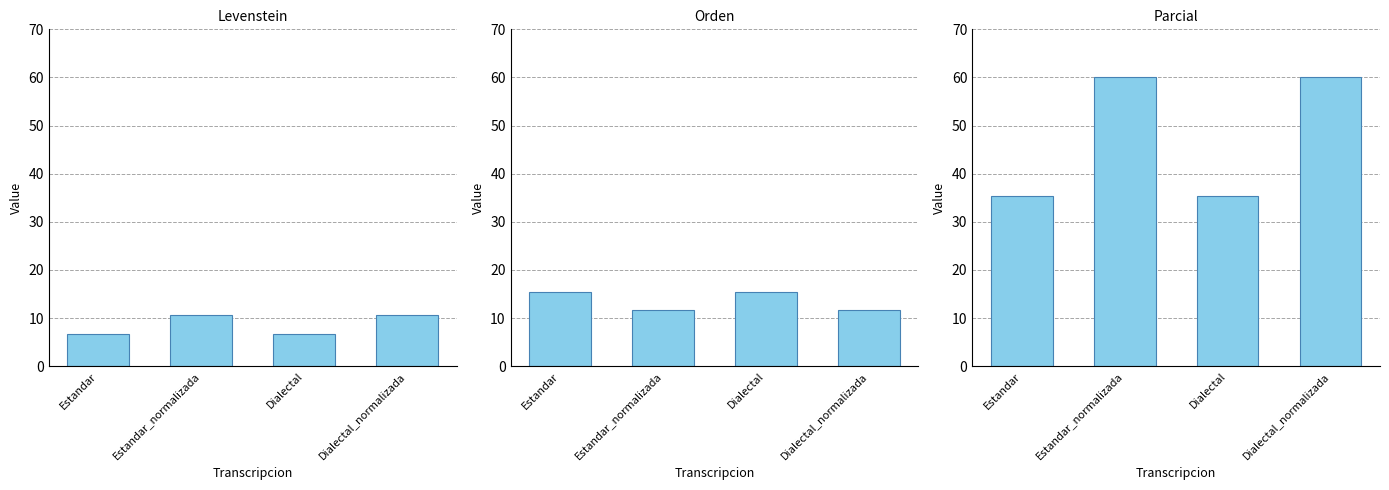

How many data points does each series have?

4